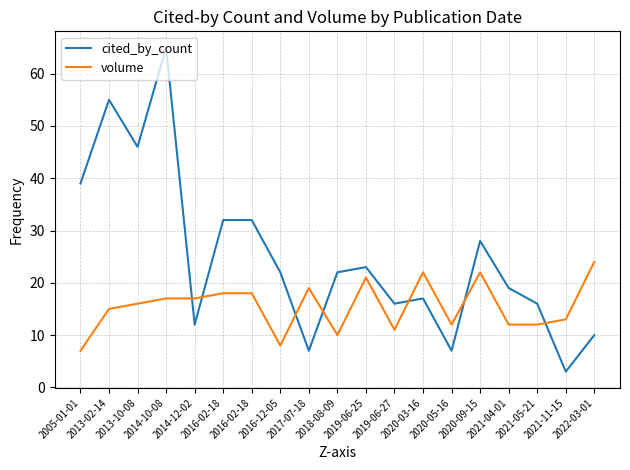

What is the spread (max minus min) of values at 2016-02-18?

14